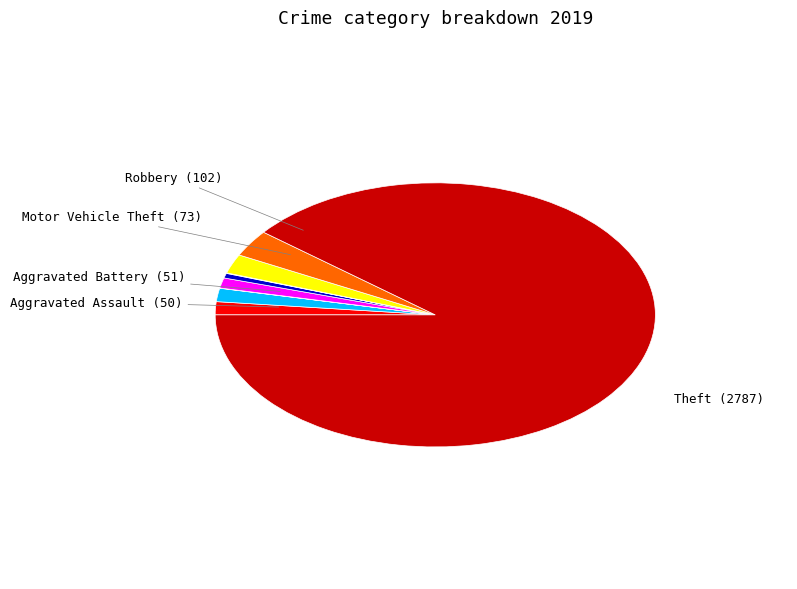

Is there a majority slice in this chart?

Yes